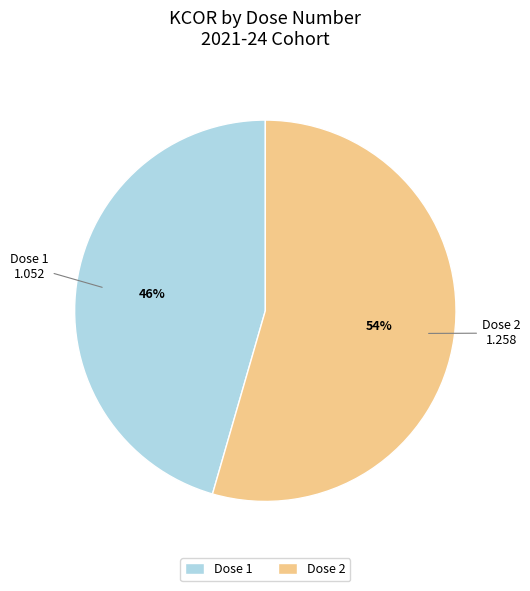

The Dose 2 slice represents 44% of the pie. True or false?

False